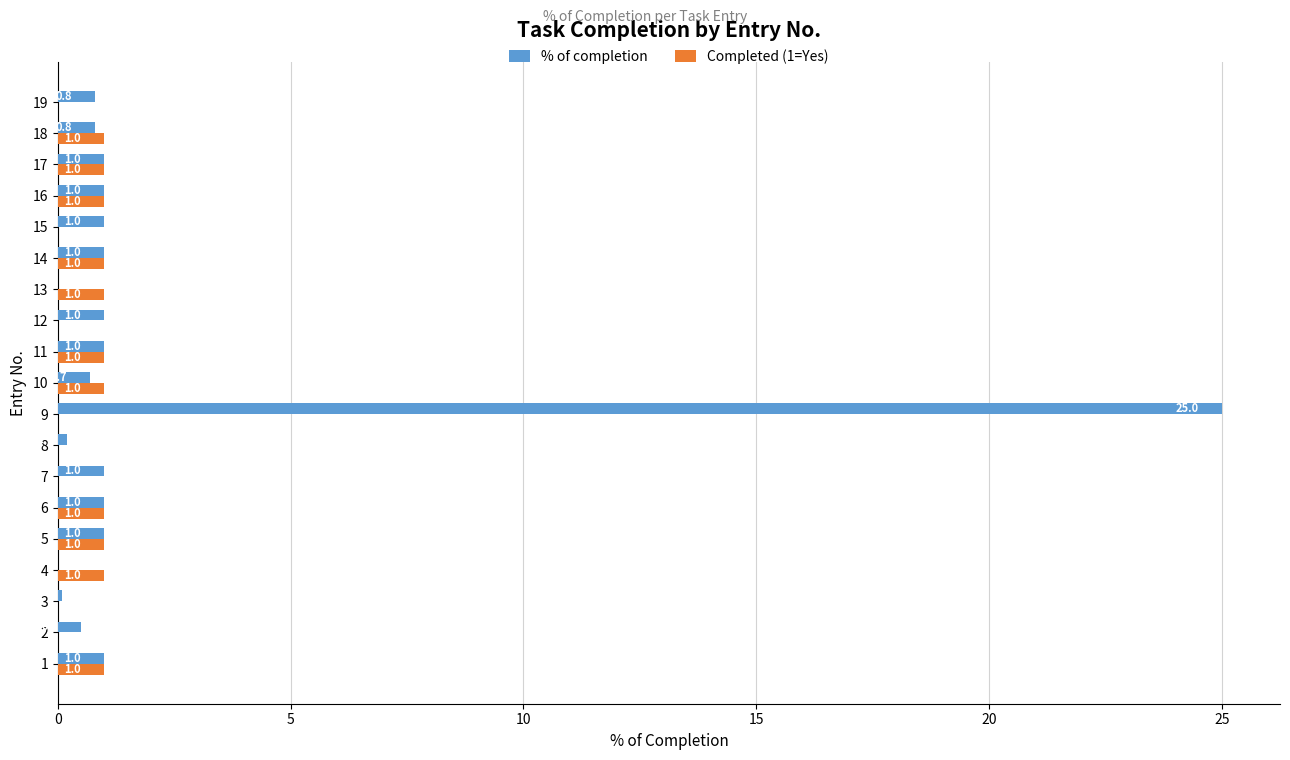

Is it true that % of completion equals 1.8 at 15?

False